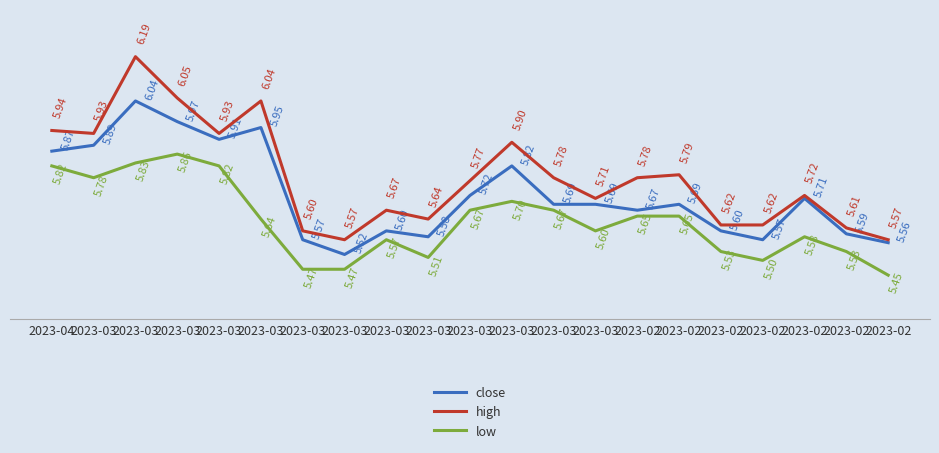

Does the chart display data point markers on the line(s)?

No